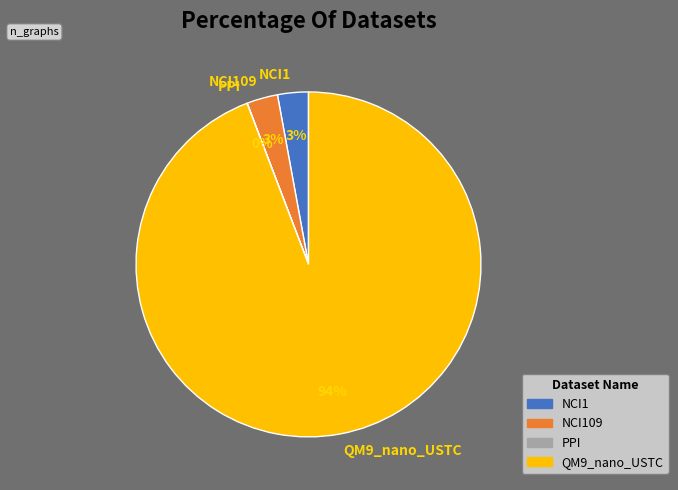

True or false: QM9_nano_USTC accounts for 94% of the total.

True